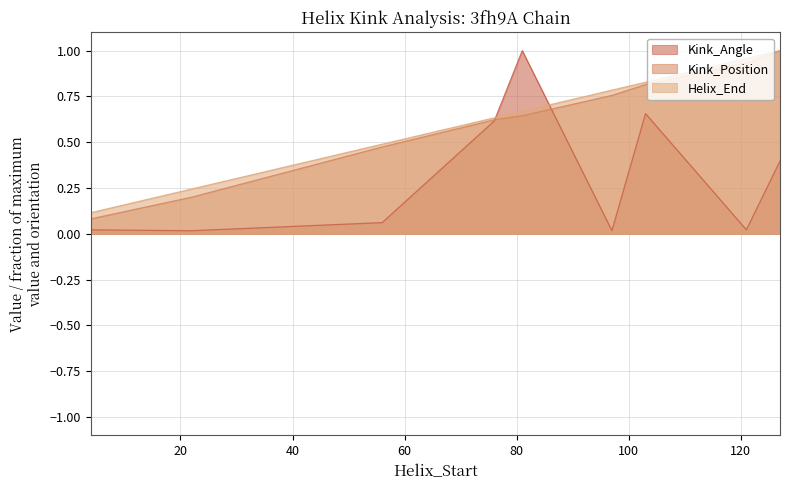

What are all the series names shown in the legend?

Kink_Angle, Kink_Position, Helix_End